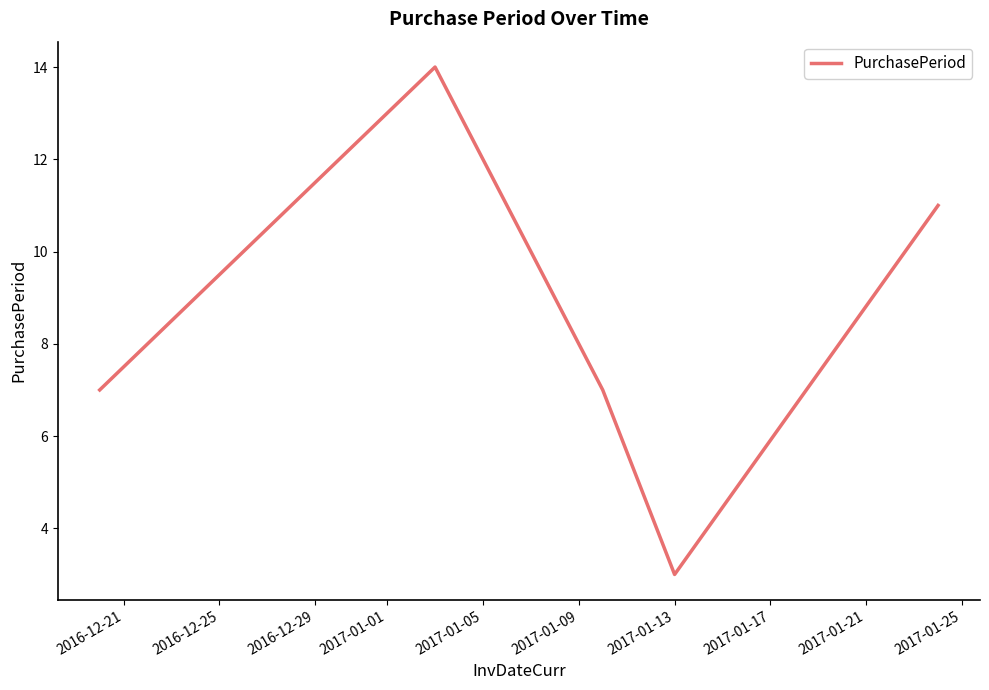

What is the difference between the second highest and second lowest values?

4